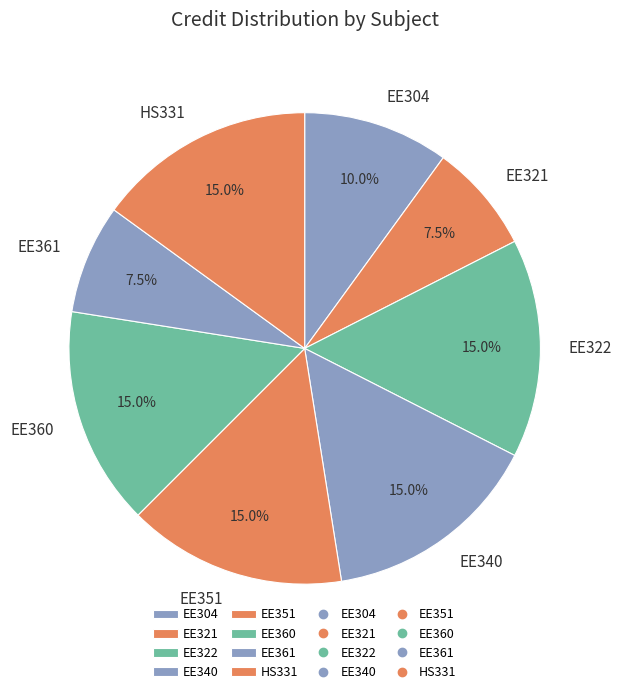

Is EE360 the majority of the pie?

No